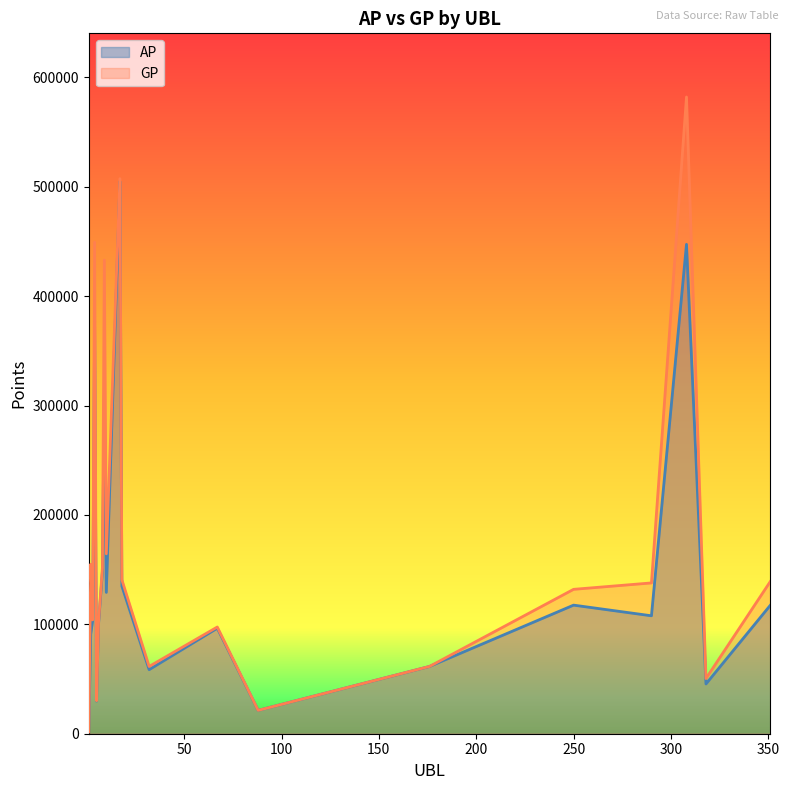

How many values in the GP series are below 137841?

10